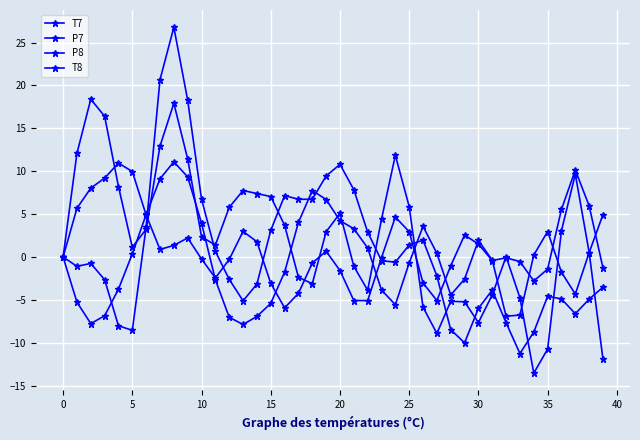

Is this an area chart (filled region under the line)?

No